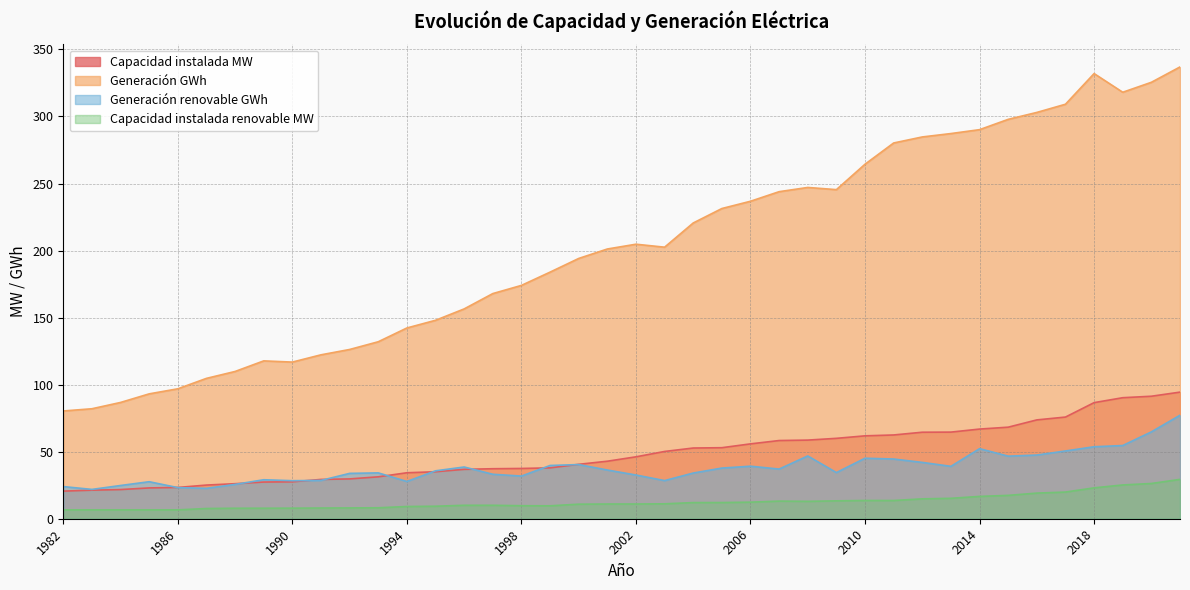

List the series in order of their peak value, lowest first.

Capacidad instalada renovable MW, Generación renovable GWh, Capacidad instalada MW, Generación GWh